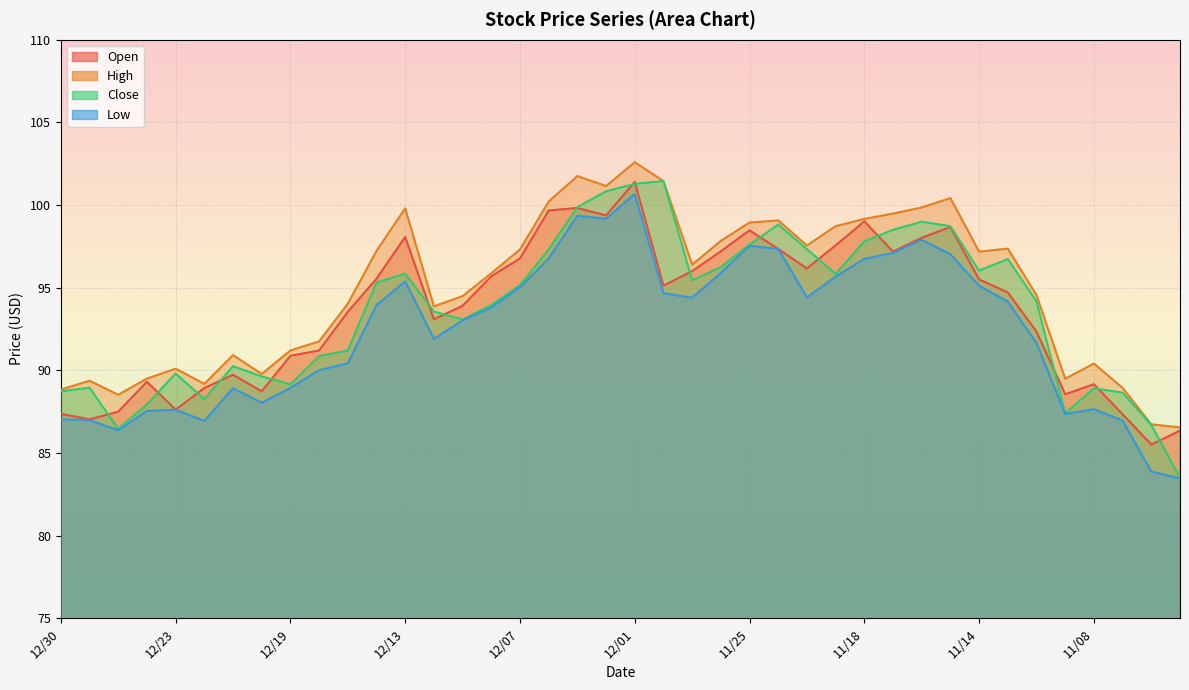

What is the lowest value of the High series?

86.5